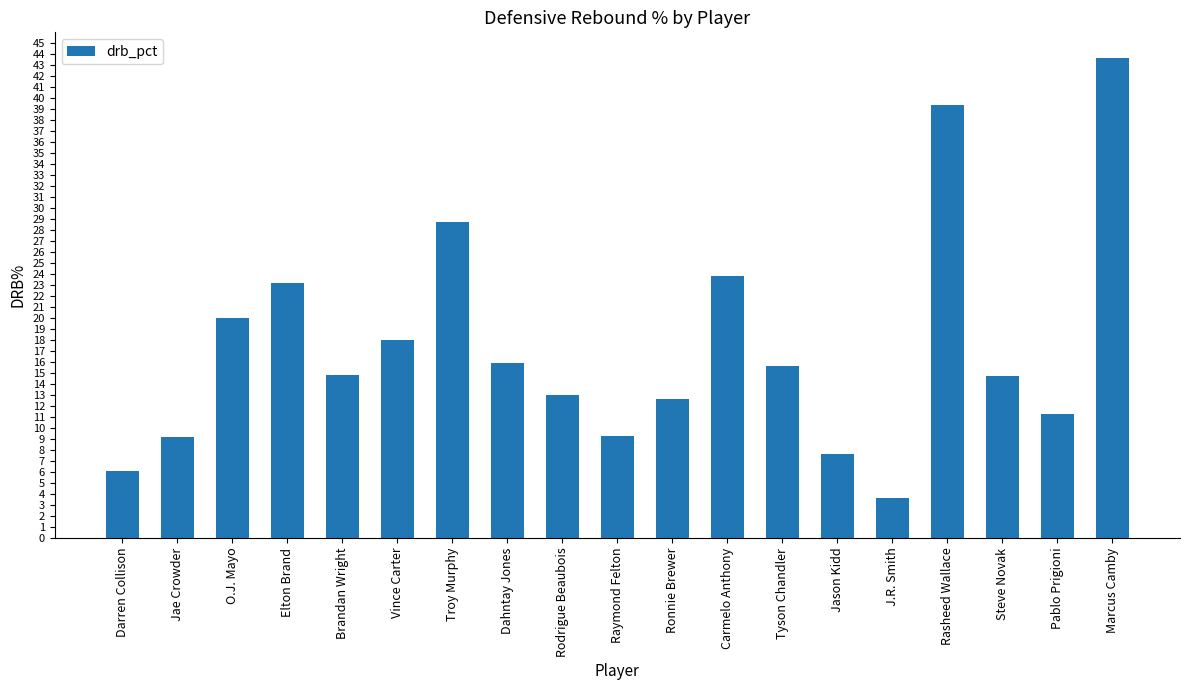

What is the average value?

17.4